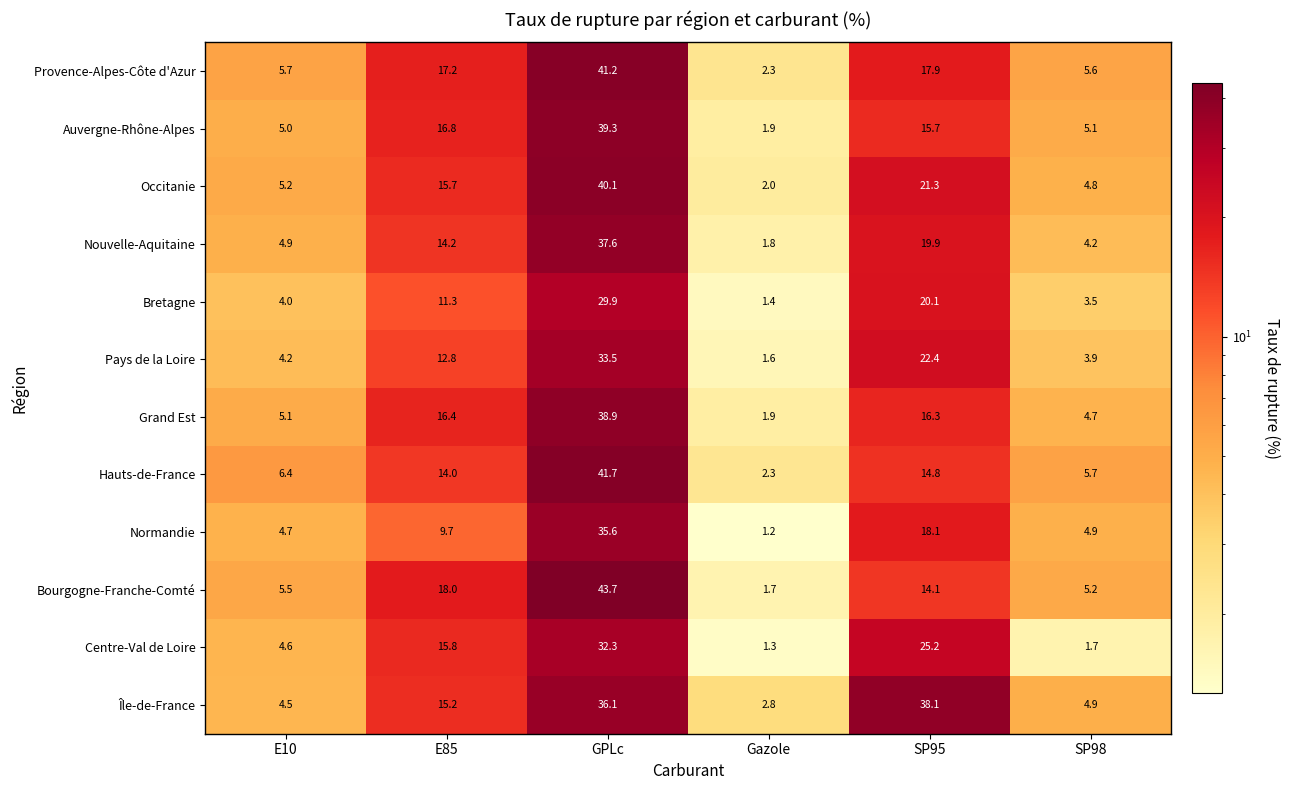

The value of Occitanie at E10 is 3.6. True or false?

False